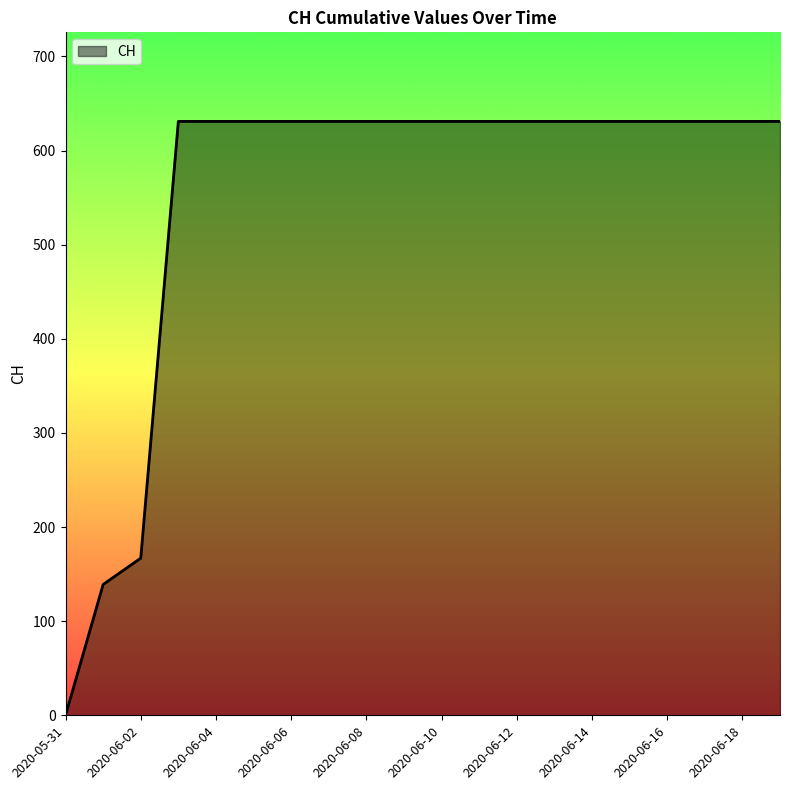

Does the chart display data point markers on the line(s)?

No